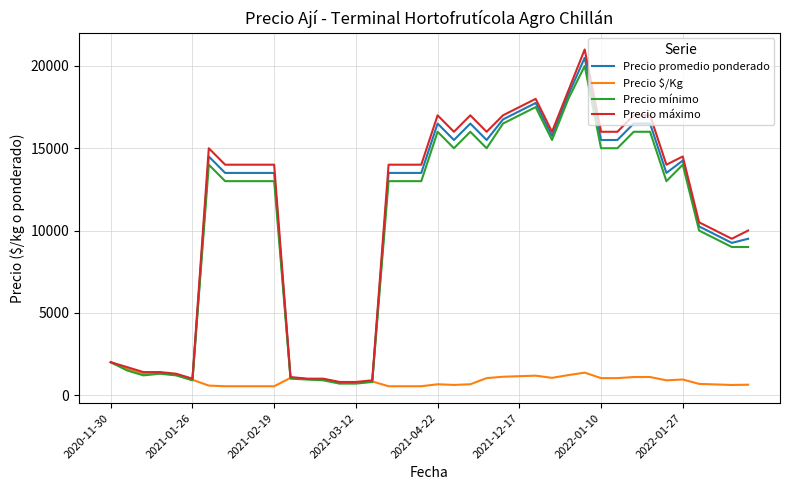

What is the maximum value shown in the chart?

21000